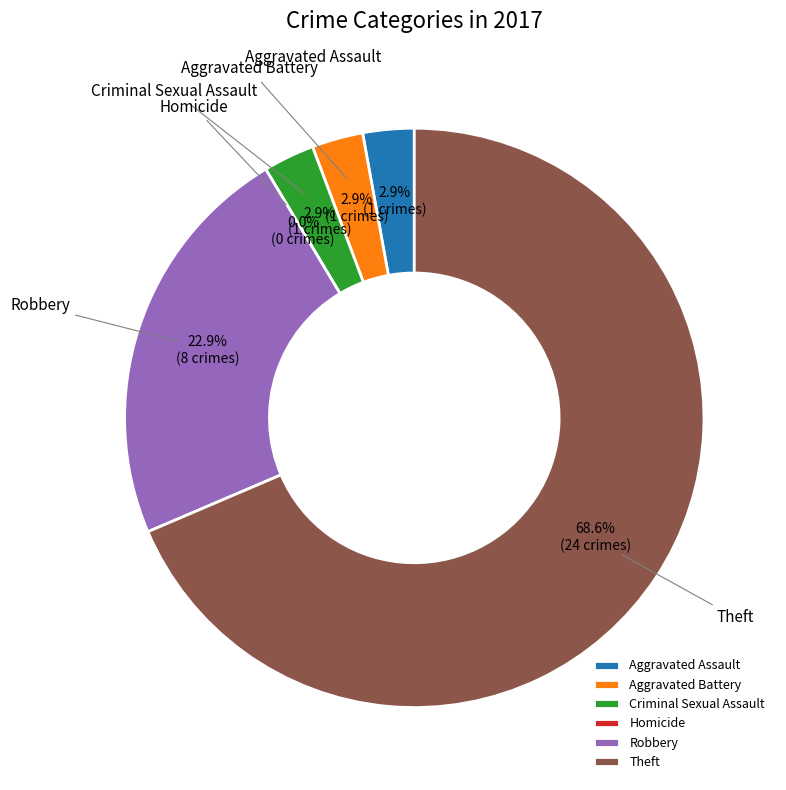

What is the smallest slice in the pie chart?

Homicide